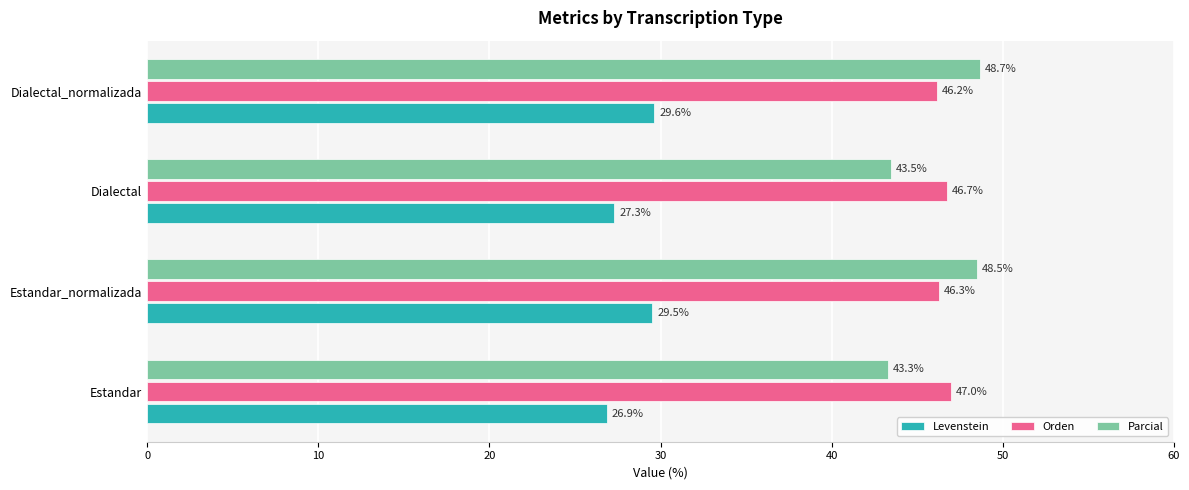

What is the difference between the Levenstein values at Estandar_normalizada and Dialectal?

2.2